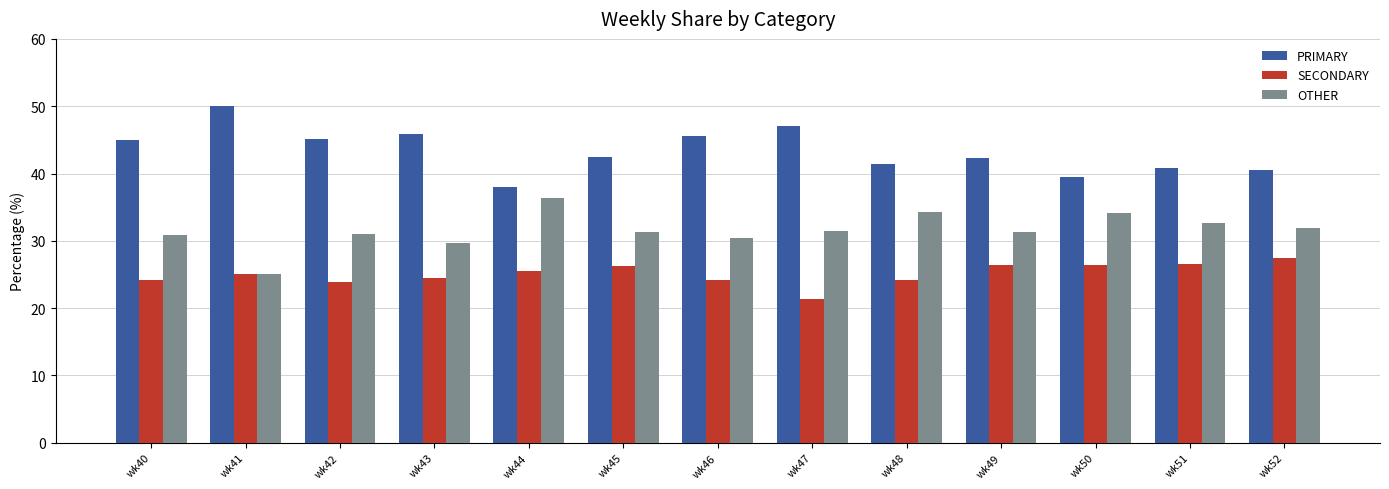

How many data points in SECONDARY are less than 25?

6